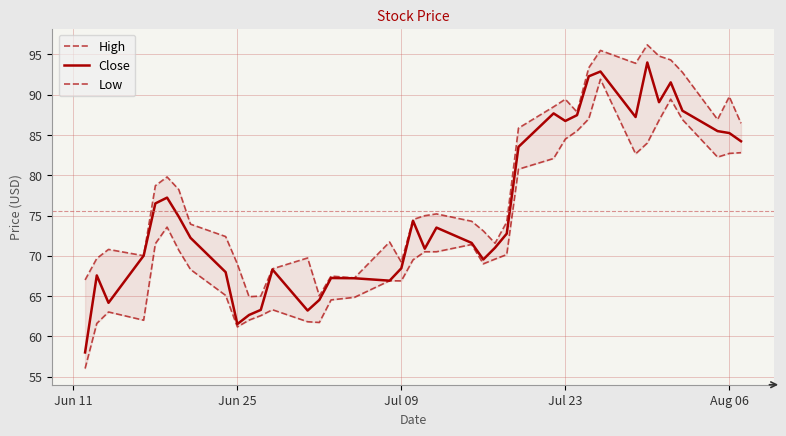

What is the maximum value for Close?

94.0